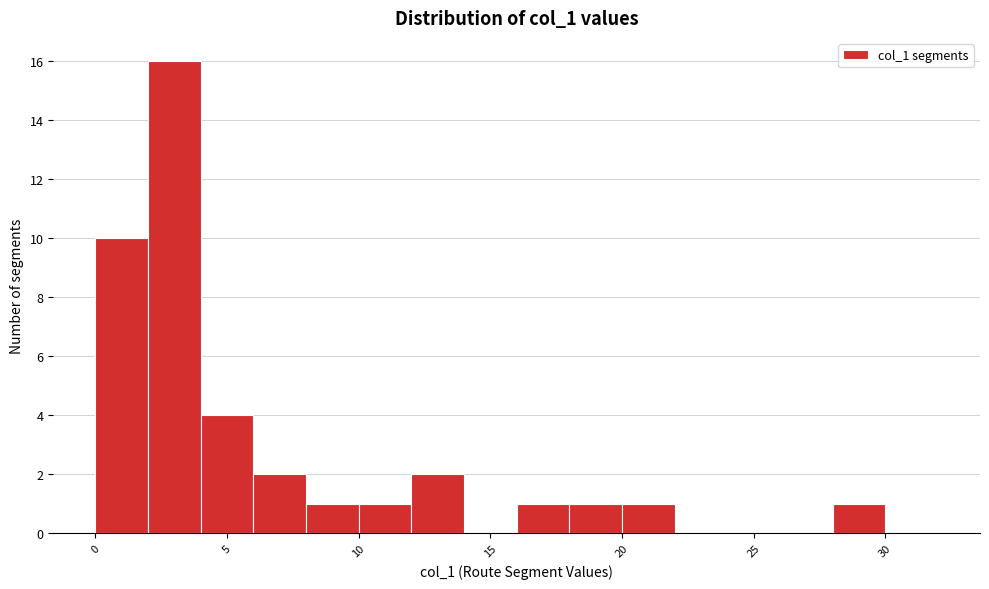

Reading left to right, list every bar in this chart as the range it spans on the x-axis followed by its height. The values are not printed on the chart, so give them approximately, as read against the axis.

0 to 2: 10
2 to 4: 16
4 to 6: 4
6 to 8: 2
8 to 10: 1
10 to 12: 1
12 to 14: 2
14 to 16: 0
16 to 18: 1
18 to 20: 1
20 to 22: 1
22 to 24: 0
24 to 26: 0
26 to 28: 0
28 to 30: 1
30 to 32: 0